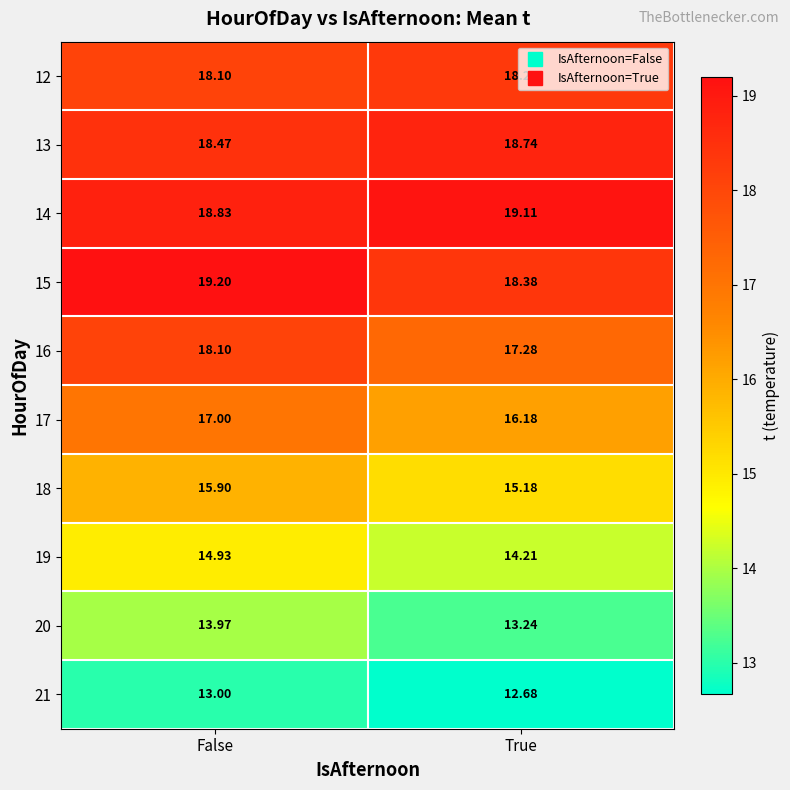

At which label is 18 closest to 15?

True